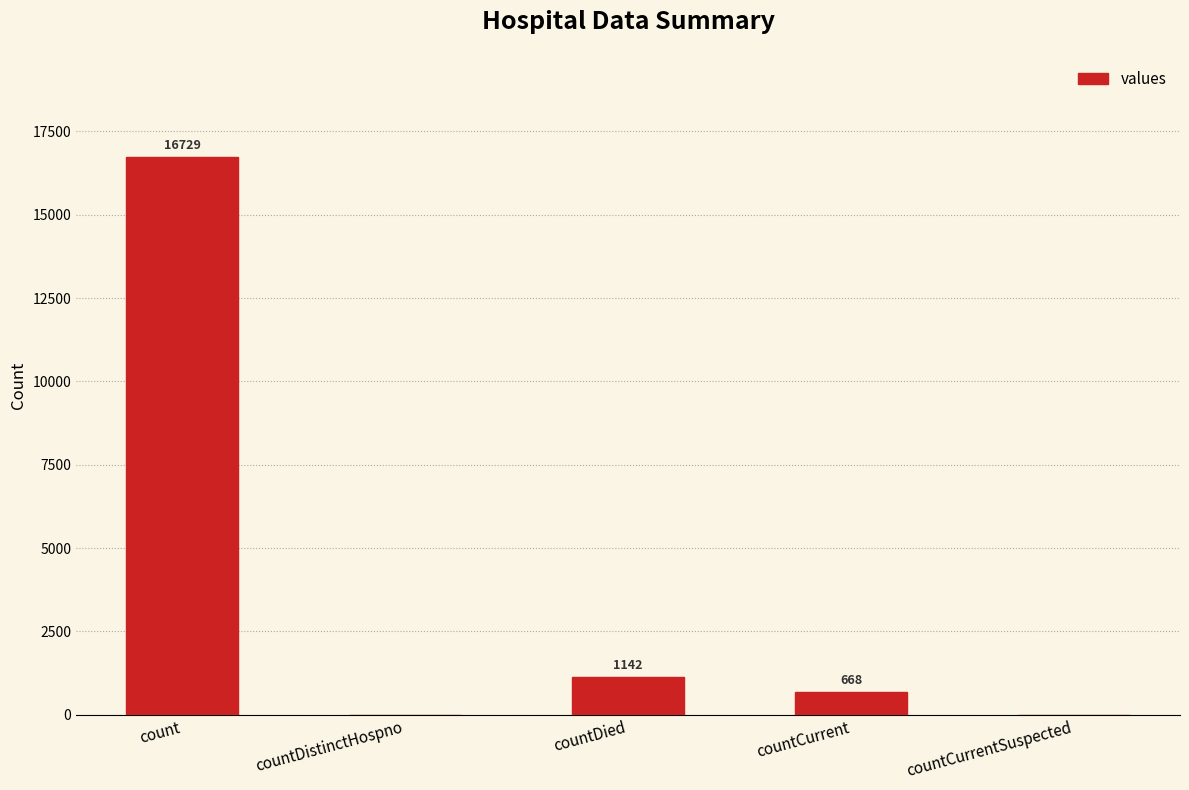

Which has a higher value, countDied or countCurrent?

countDied